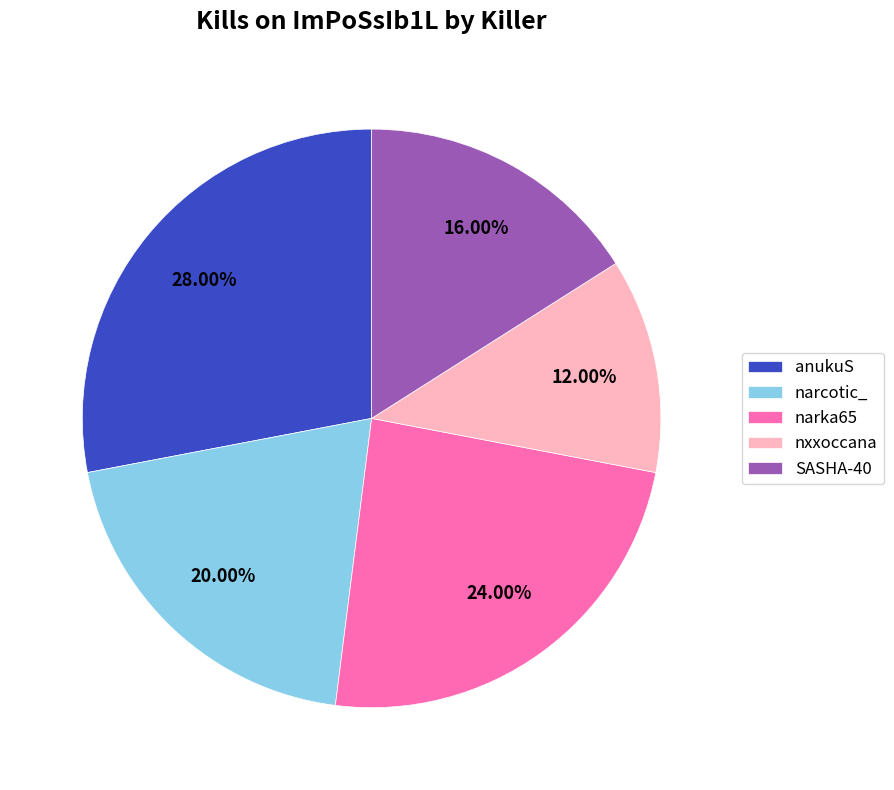

To the nearest percent, what portion does narka65 represent?

24%